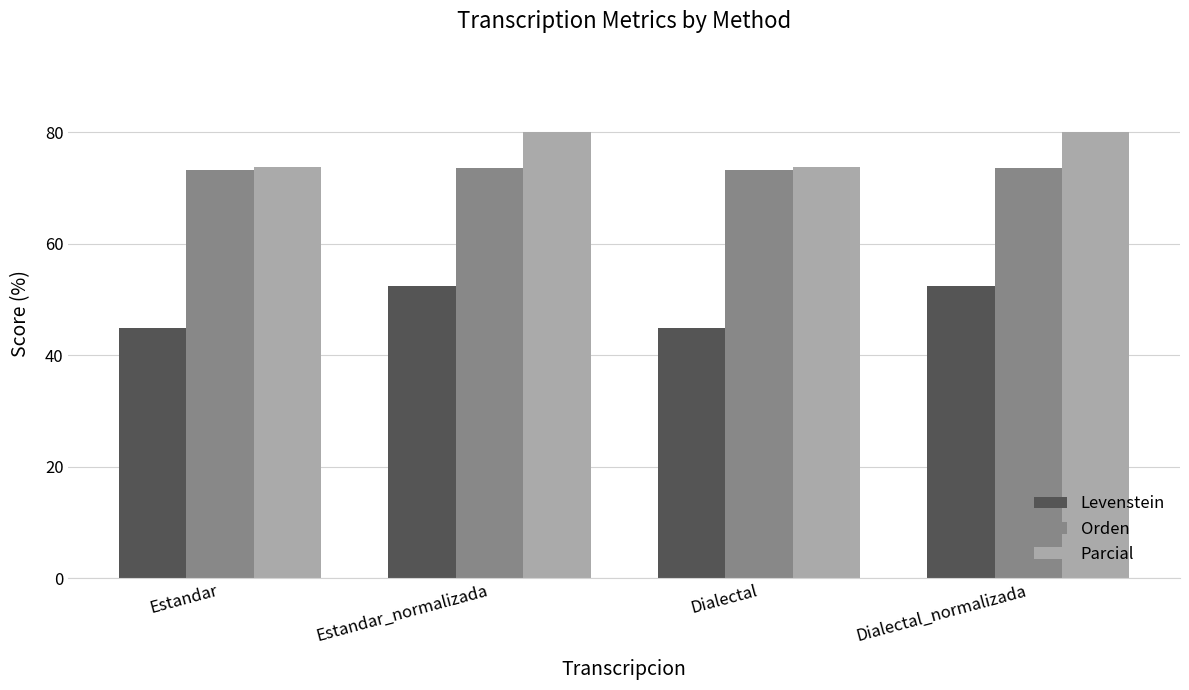

Reading left to right, list all the values displayed in this chart.

Levenstein: 44.9	52.3	44.9	52.3
Orden: 73.2	73.7	73.2	73.7
Parcial: 73.9	80.0	73.9	80.0